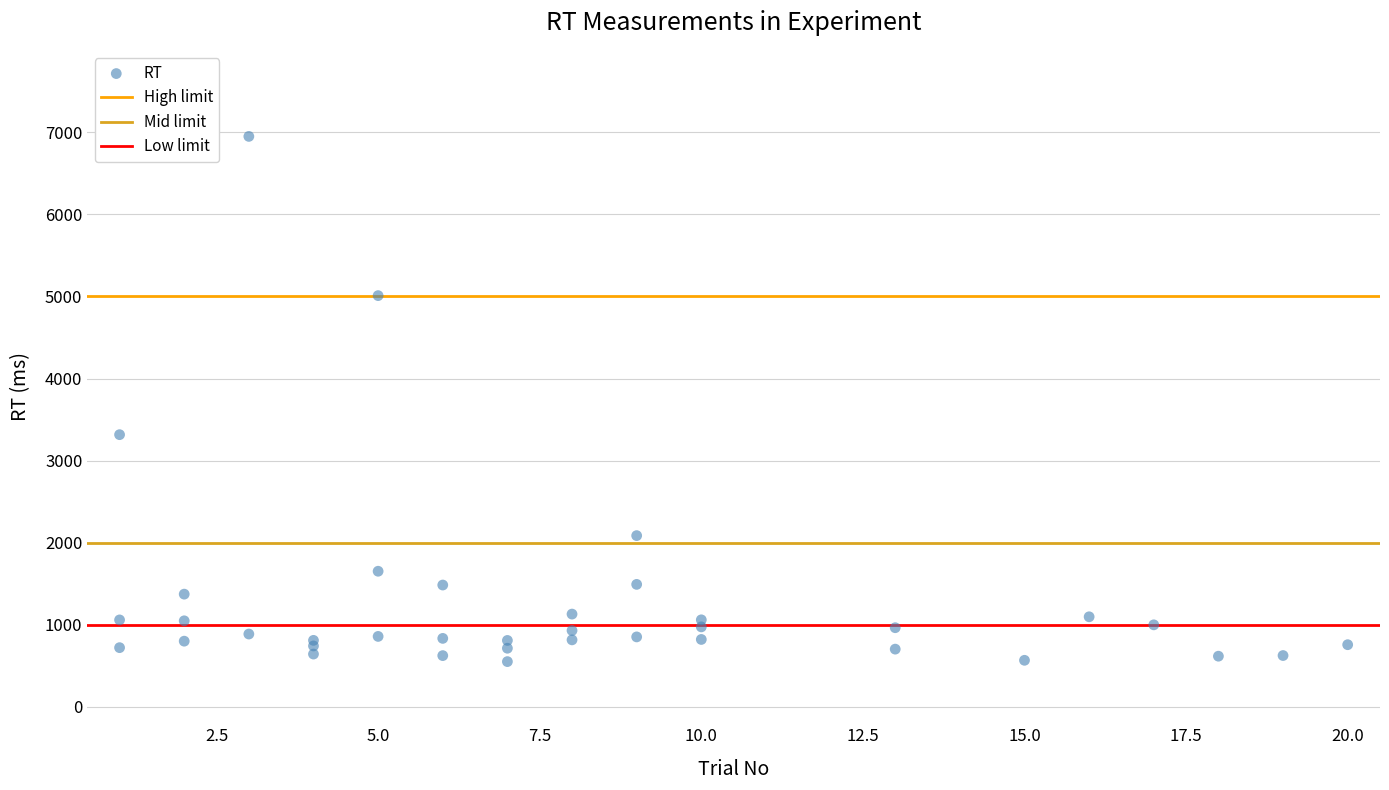

What Y value in the scatter plot is closest to 3750?

3316